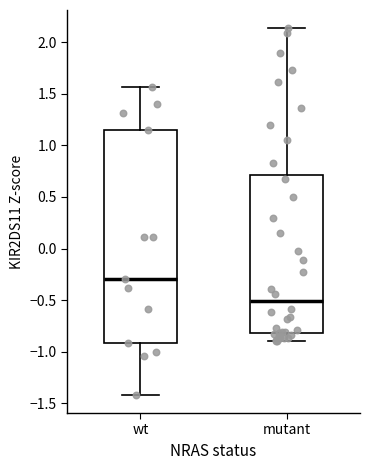

Reading left to right, transcribe this box plot: for each box, give where its median line is, the range the box spans, and where its two whiskers end, as read against the y-axis. The values are not printed on the chart, so give them approximately, as read against the axis.

wt: median -0.30, box -0.90 to 1.15, whiskers -1.40 to 1.55
mutant: median -0.50, box -0.80 to 0.70, whiskers -0.90 to 2.15